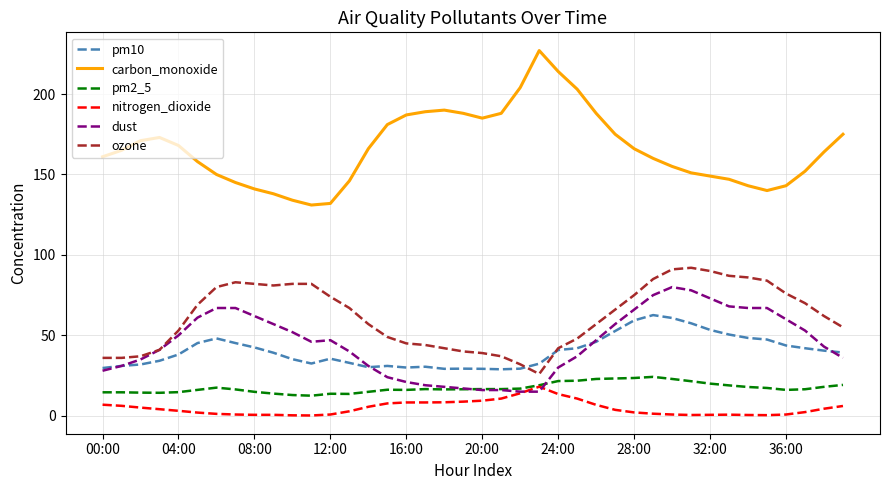

What is the greatest value displayed?

227.0